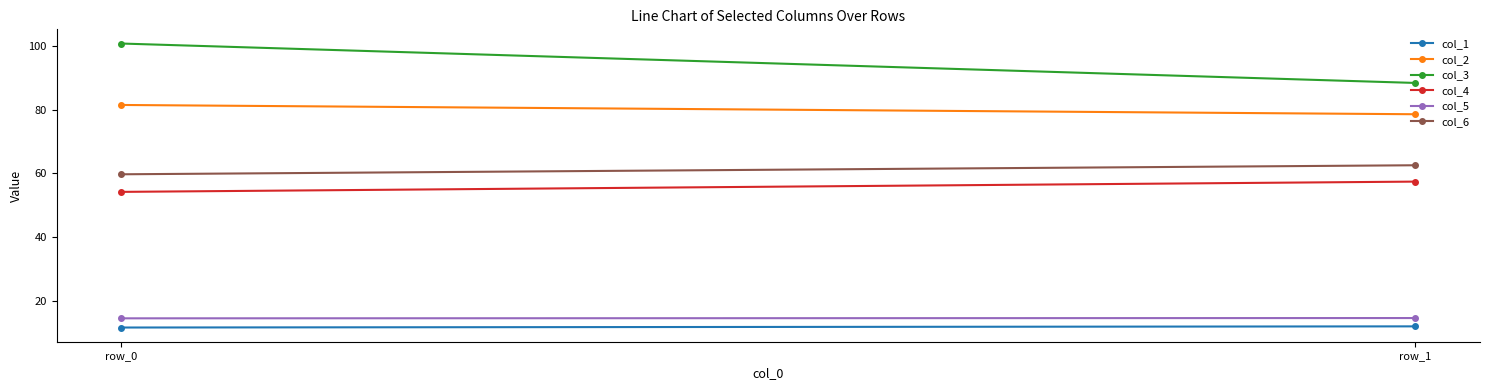

How many data points in col_3 are less than 100?

1